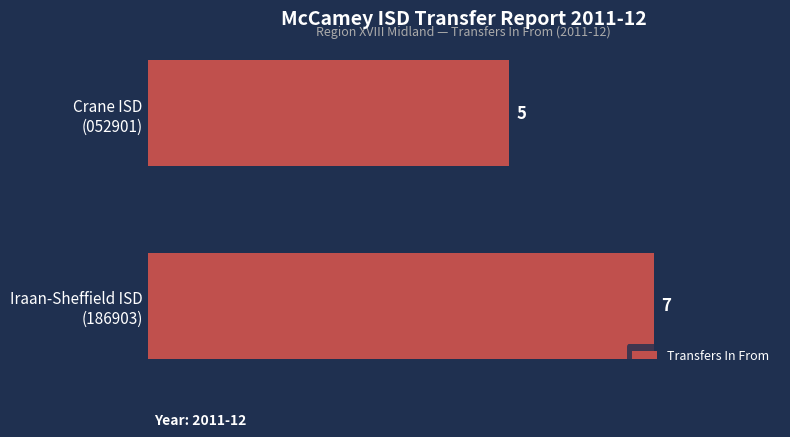

What is the average value?

6